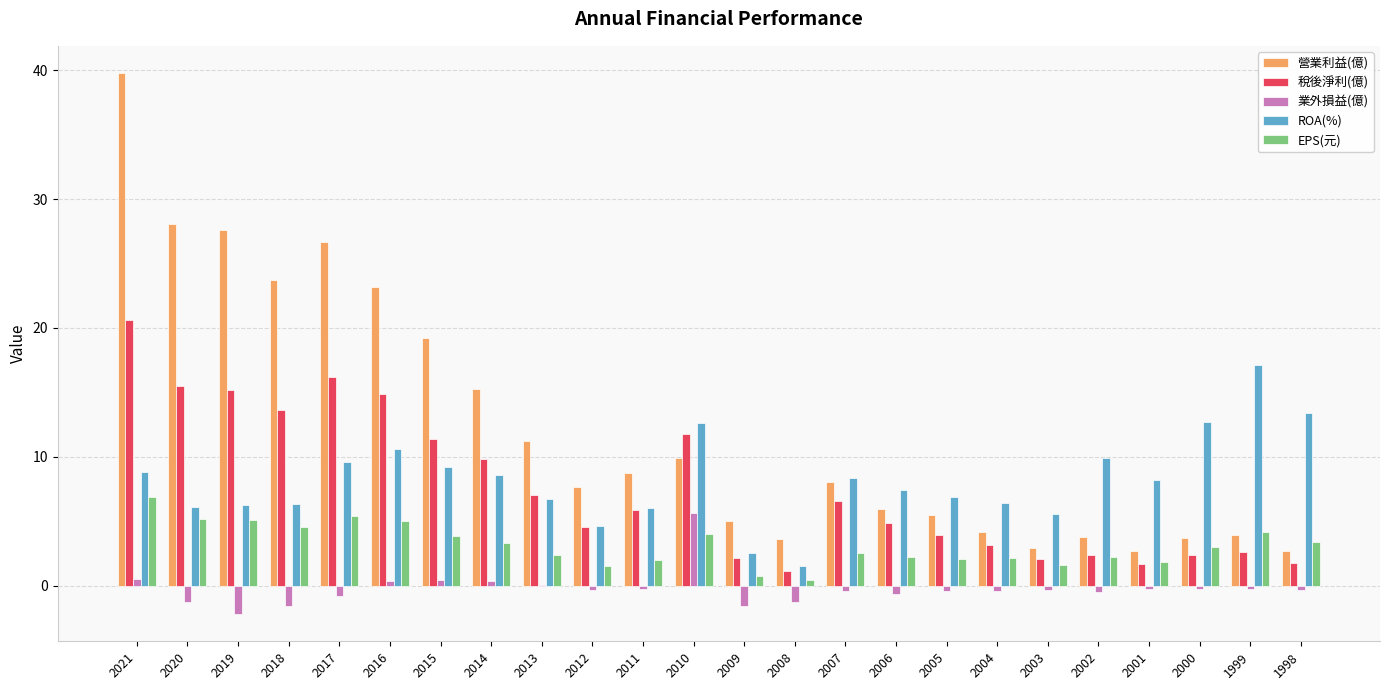

What is the average value of the ROA(%) series?

8.1